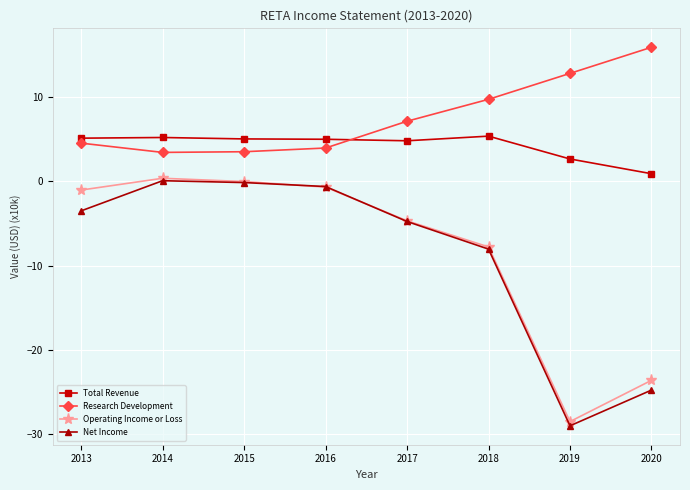

How many values in the Research Development series exceed 7?

4